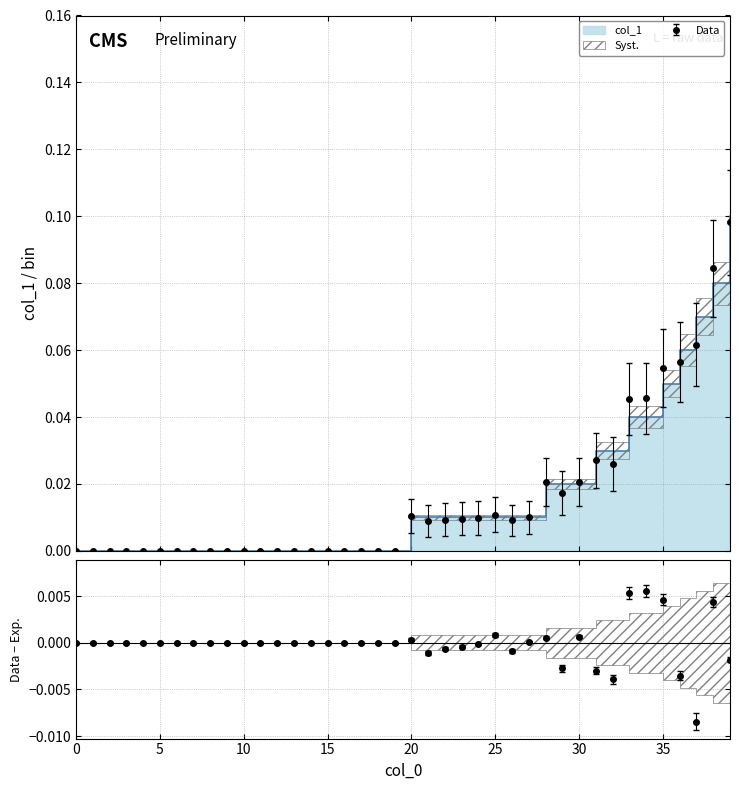

Rank the categories by value from highest to lowest.

39, 38, 37, 36, 35, 33, 34, 31, 32, 28, 29, 30, 20, 21, 22, 23, 24, 25, 26, 27, 0, 1, 2, 3, 4, 5, 6, 7, 8, 9, 10, 11, 12, 13, 14, 15, 16, 17, 18, 19